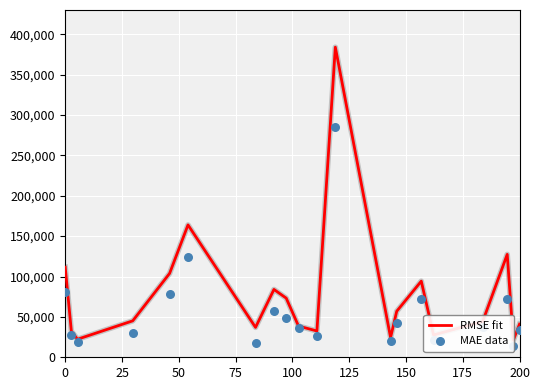

Which series contains the highest Y value?

RMSE fit